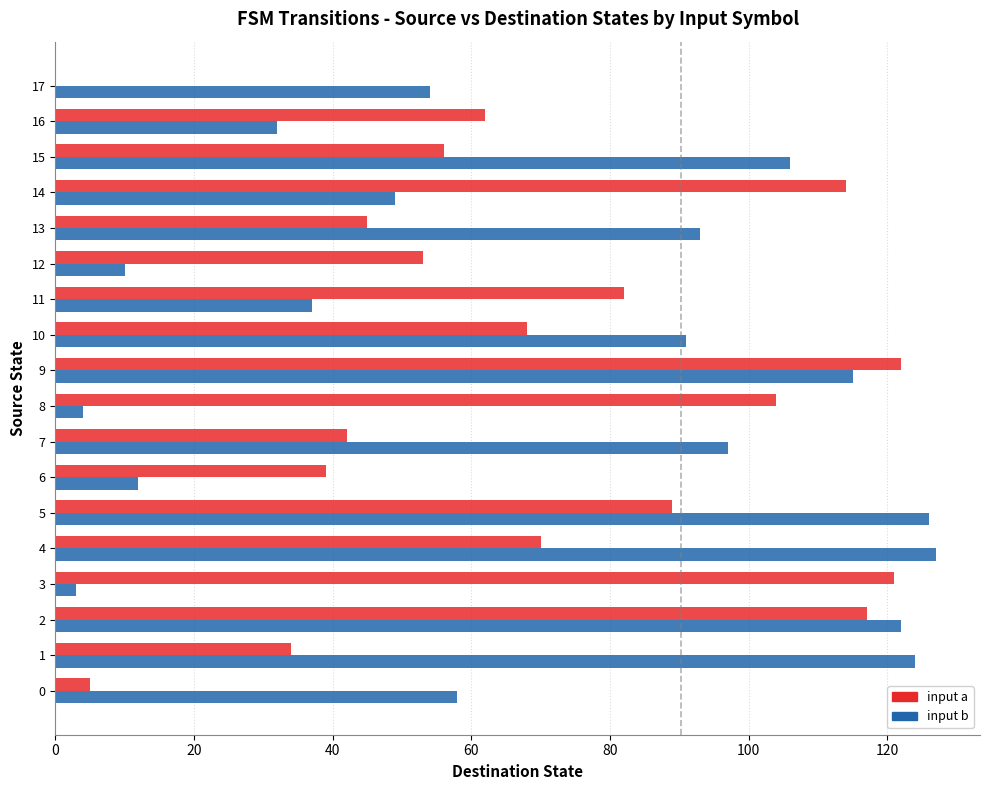

Is the value of input a at 8 greater than the value of input b at 0?

Yes